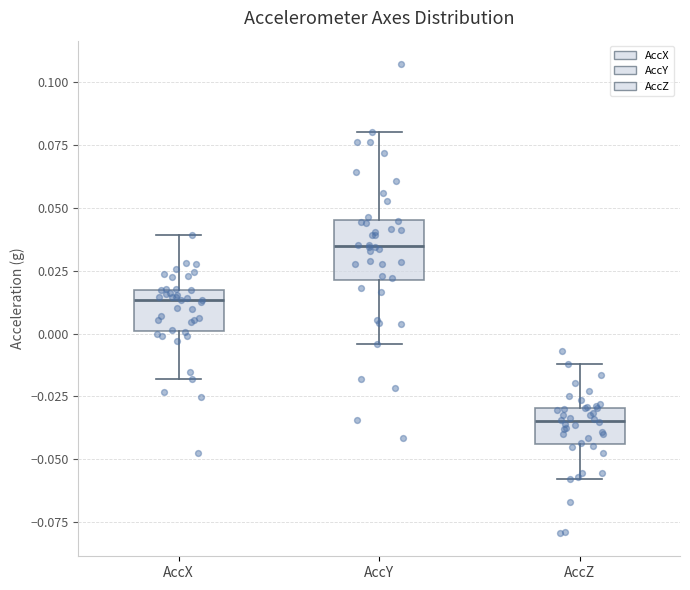

Which box has the highest median line?

AccY